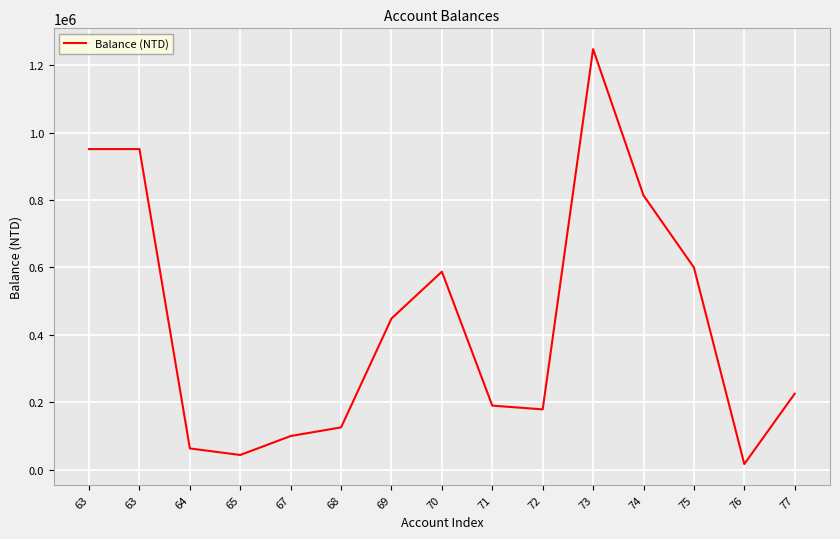

How many values are below 225620?

7